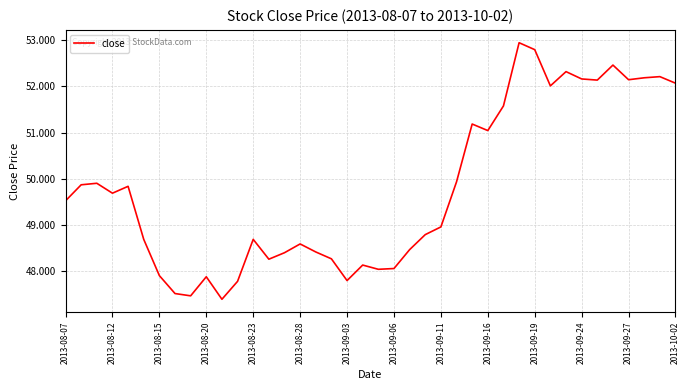

What is the difference between the maximum and minimum values?

5.6